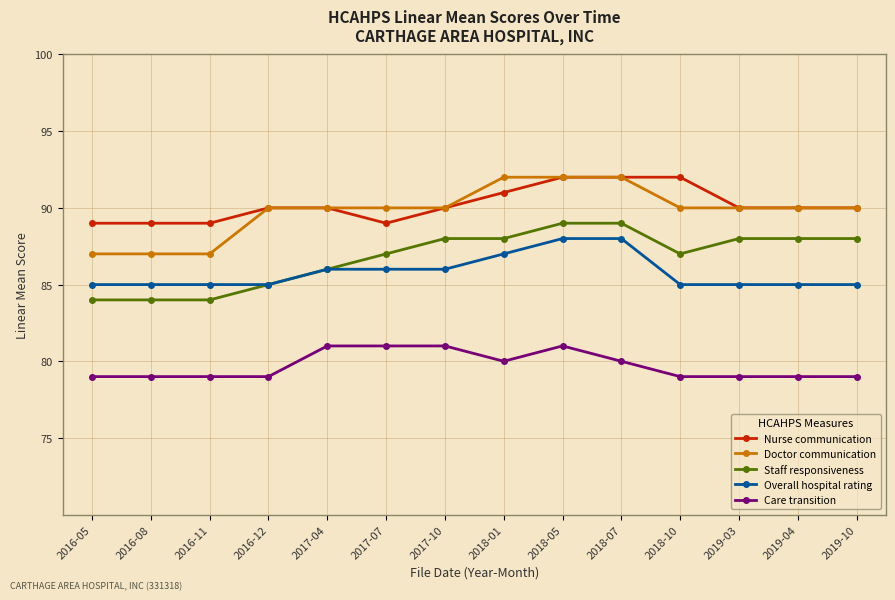

What is the label of the 4th point from the right?

2018-10